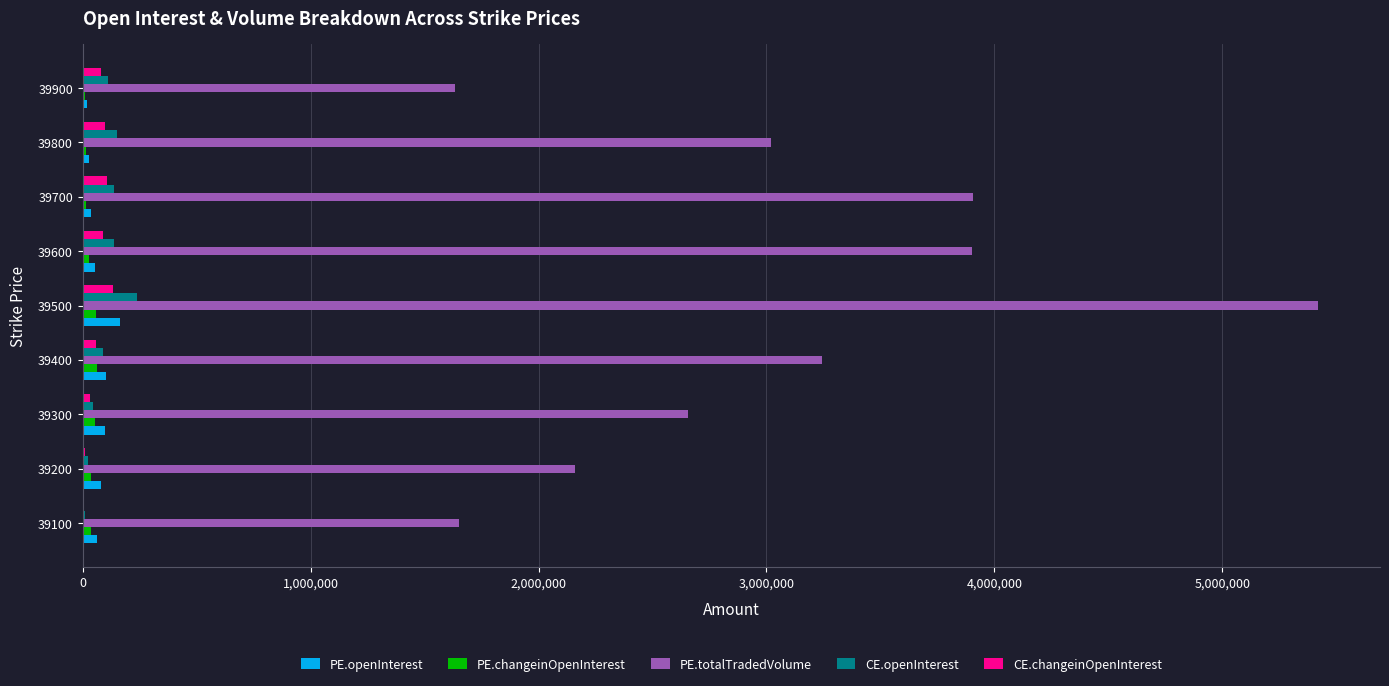

Count the number of categories in the chart.

9